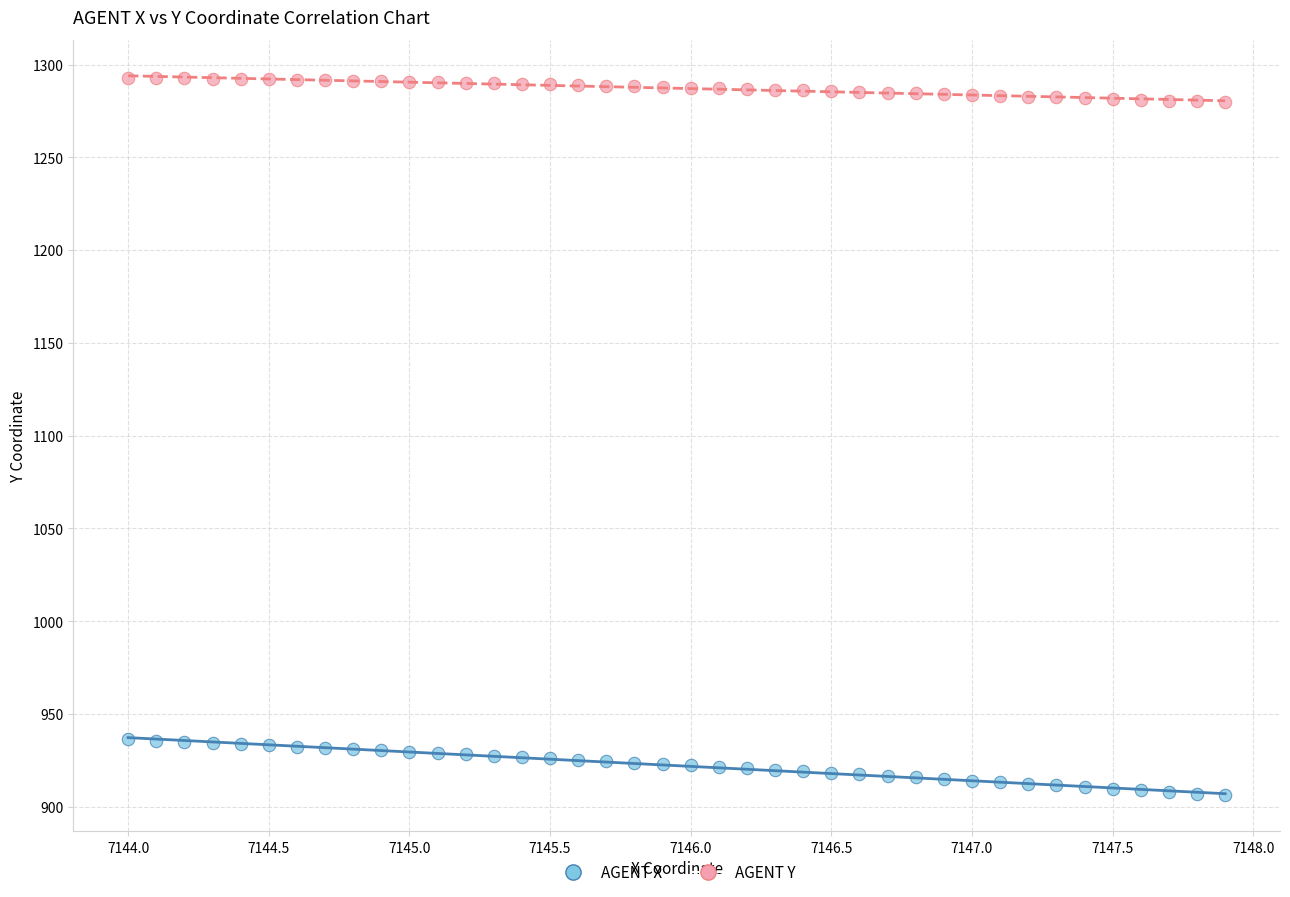

Across all data points, what is the range of Y values (max minus min)?

386.7